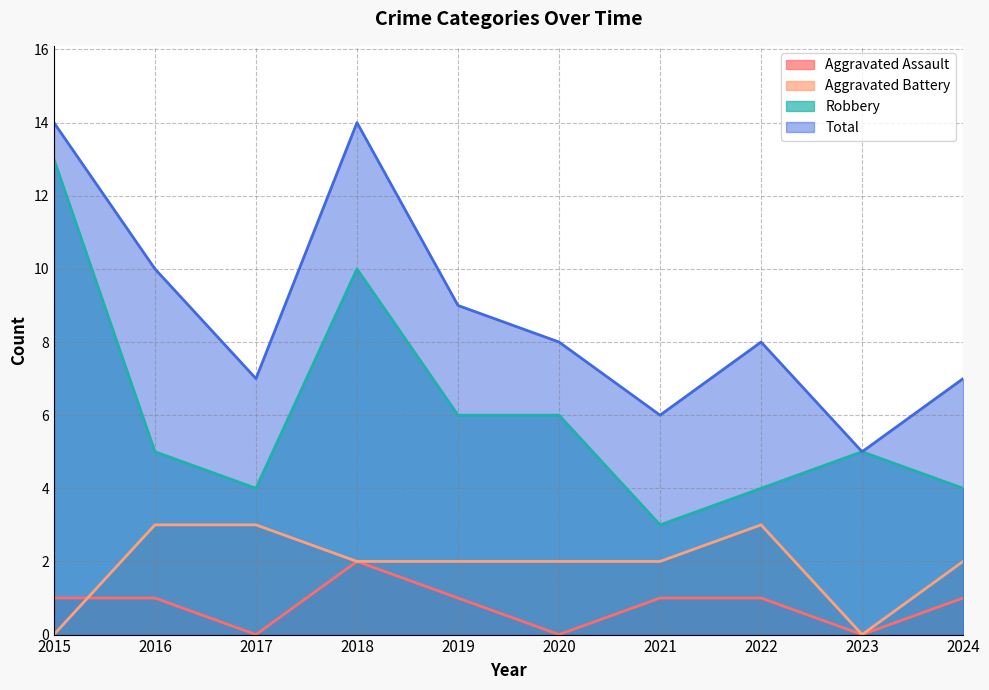

Rank the series at 2021 from highest to lowest value.

Total, Robbery, Aggravated Battery, Aggravated Assault